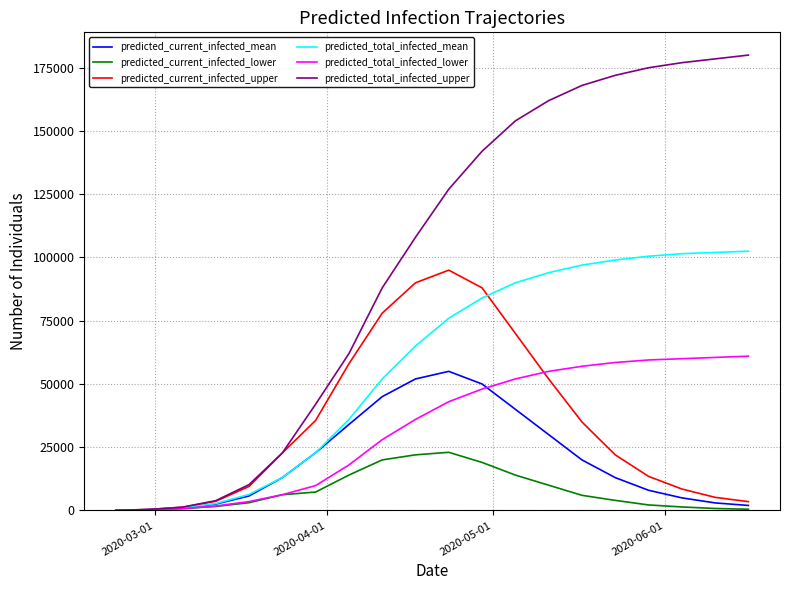

What is the minimum value shown in the chart?

40